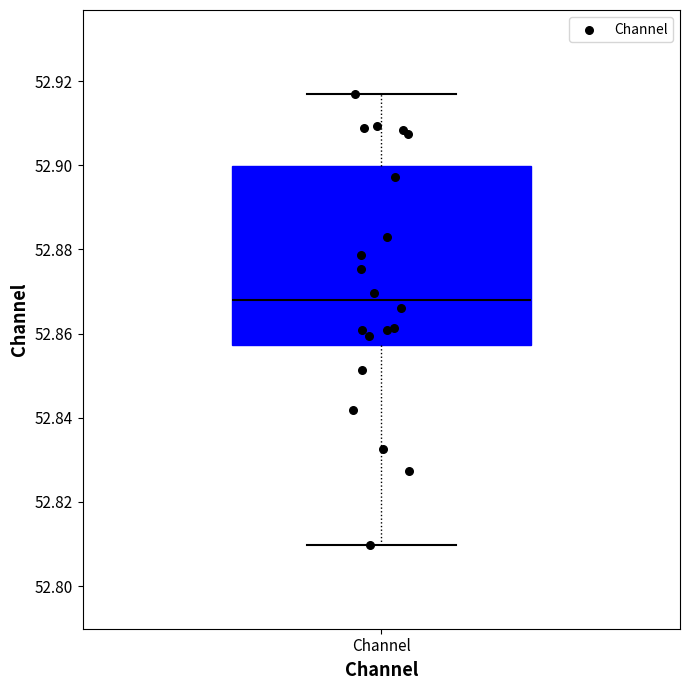

Read this box plot against the y-axis: the position of the median line, the range covered by the box, and the ends of both whiskers. The values are not printed on the chart, so give them approximately, as read against the axis.

median 52.868, box 52.858 to 52.900, whiskers 52.810 to 52.916